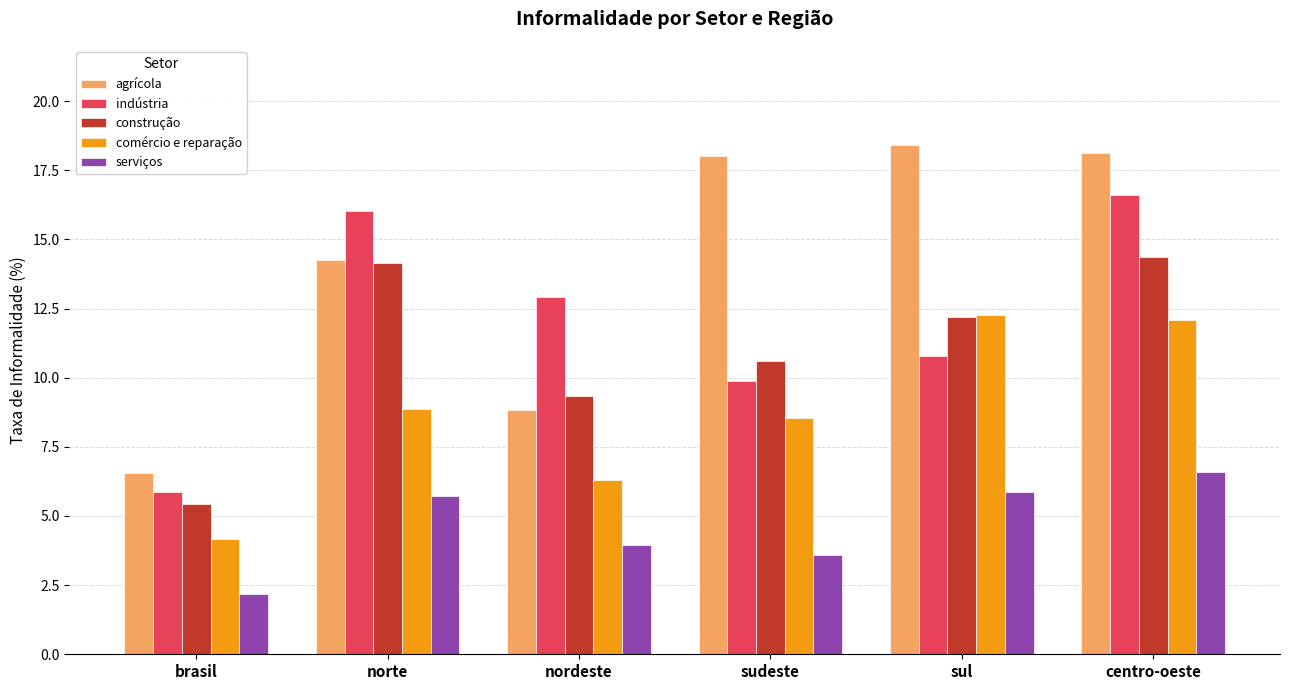

Does the chart contain stacked bars?

No